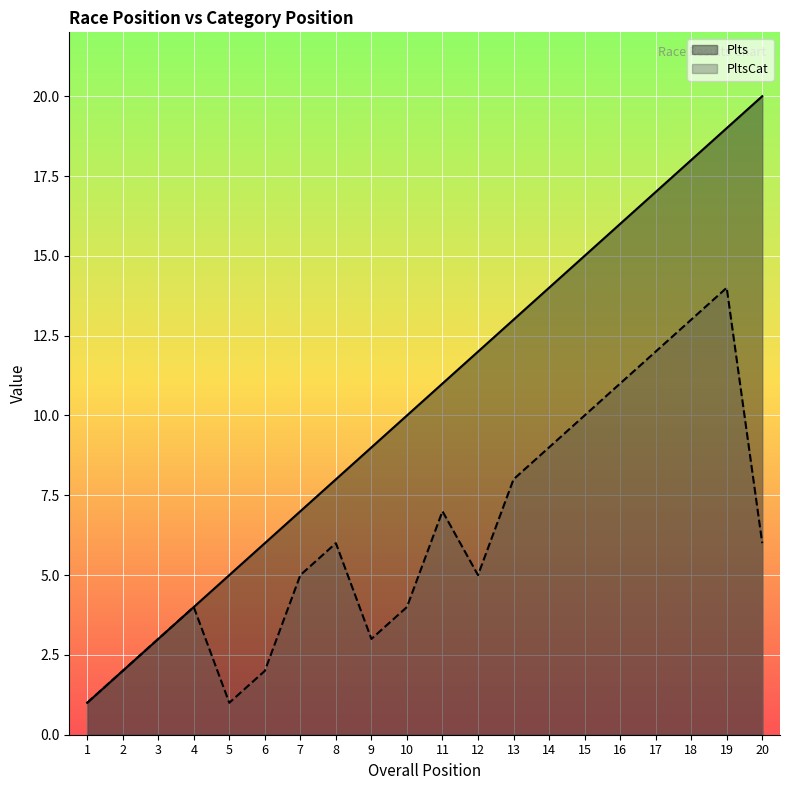

True or false: PltsCat and Plts intersect in this chart.

False